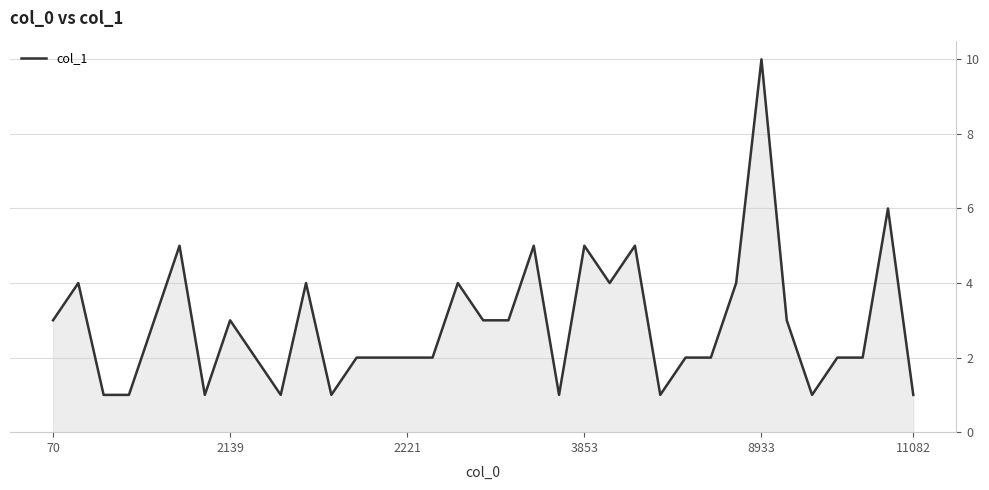

What is the difference between the maximum and minimum values?

9